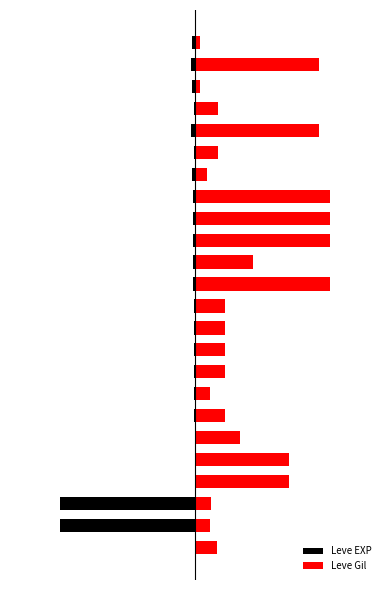

Is the value of Leve EXP at 5 greater than the value of Leve Gil at 21?

No